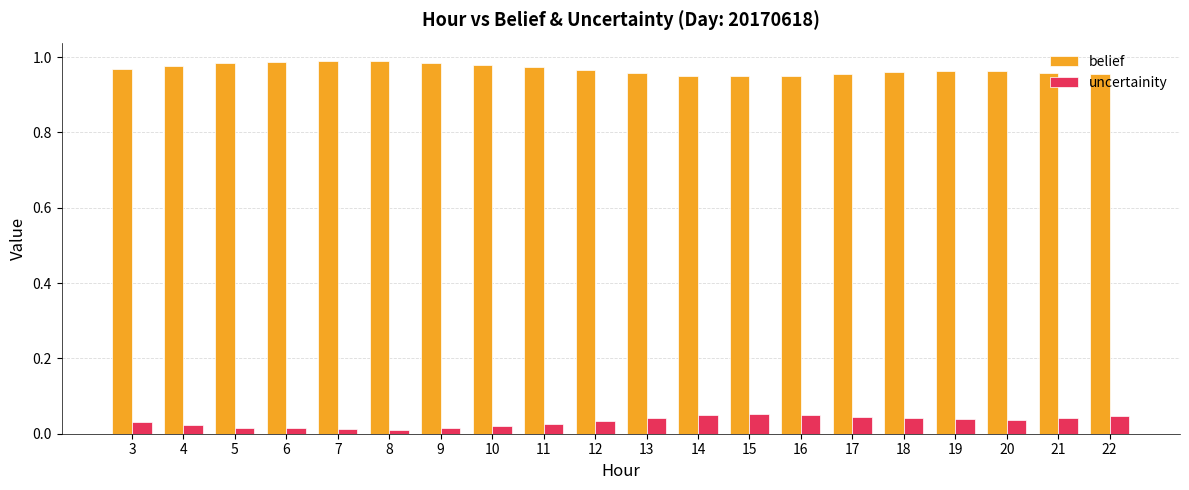

How many uncertainity values are between 0 and 1?

20